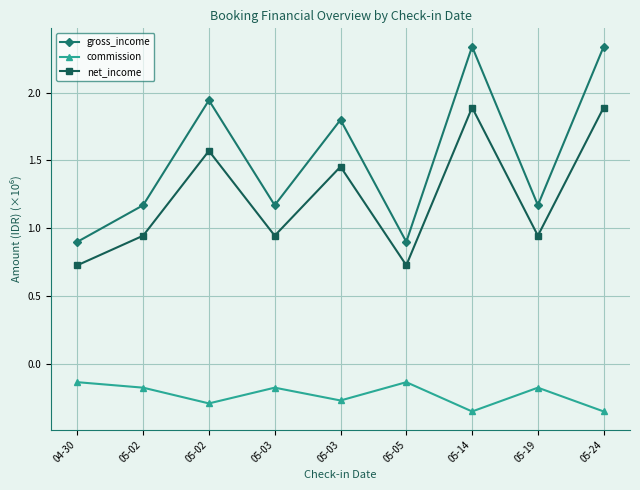

Is this an area chart (filled region under the line)?

No